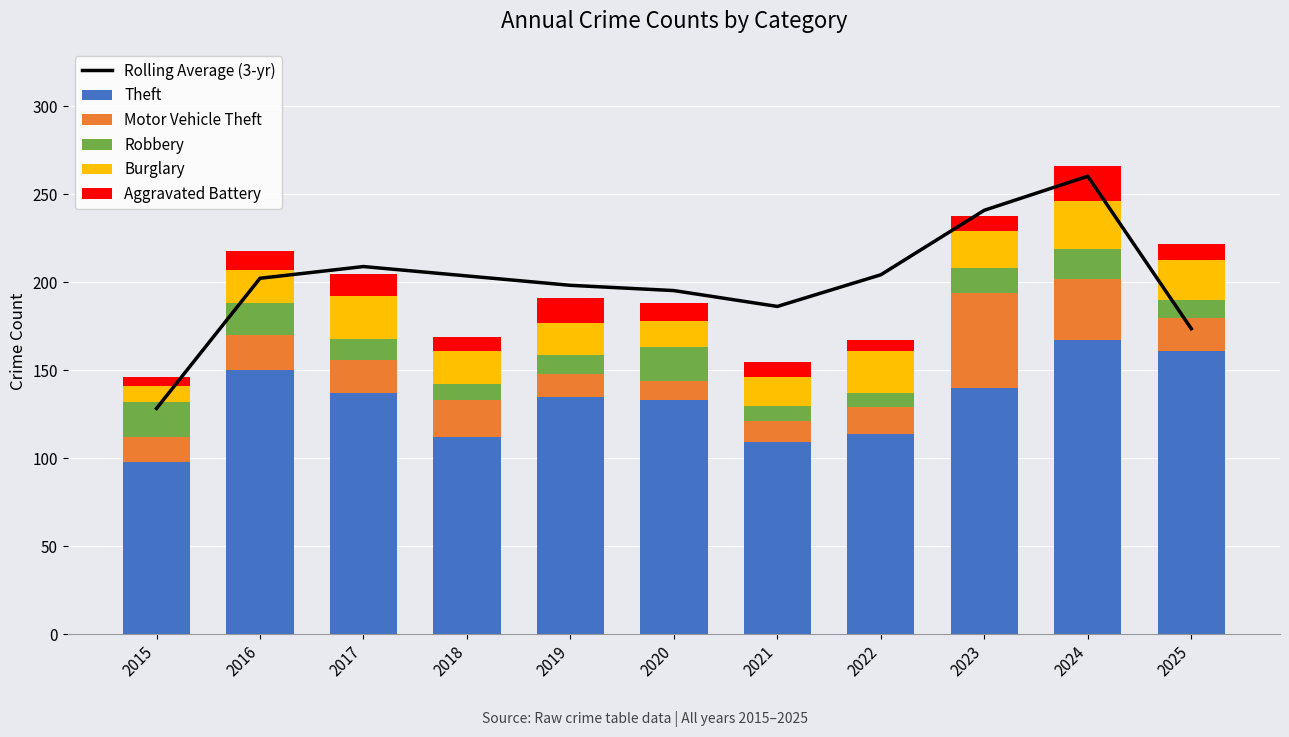

Which series has the largest total across all categories?

Rolling Average (3-yr)